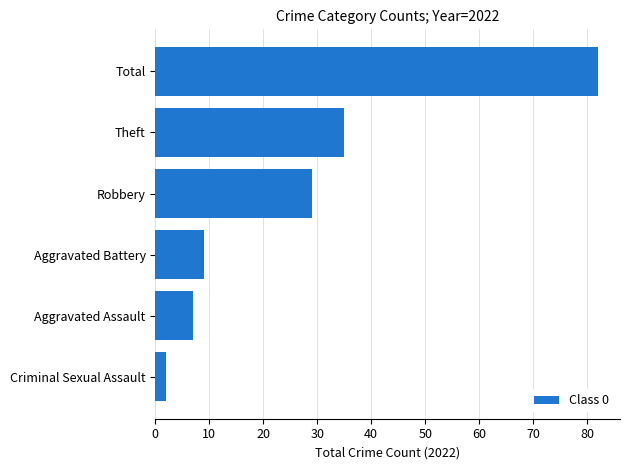

What is the change in value from Aggravated Battery to Robbery?

+20